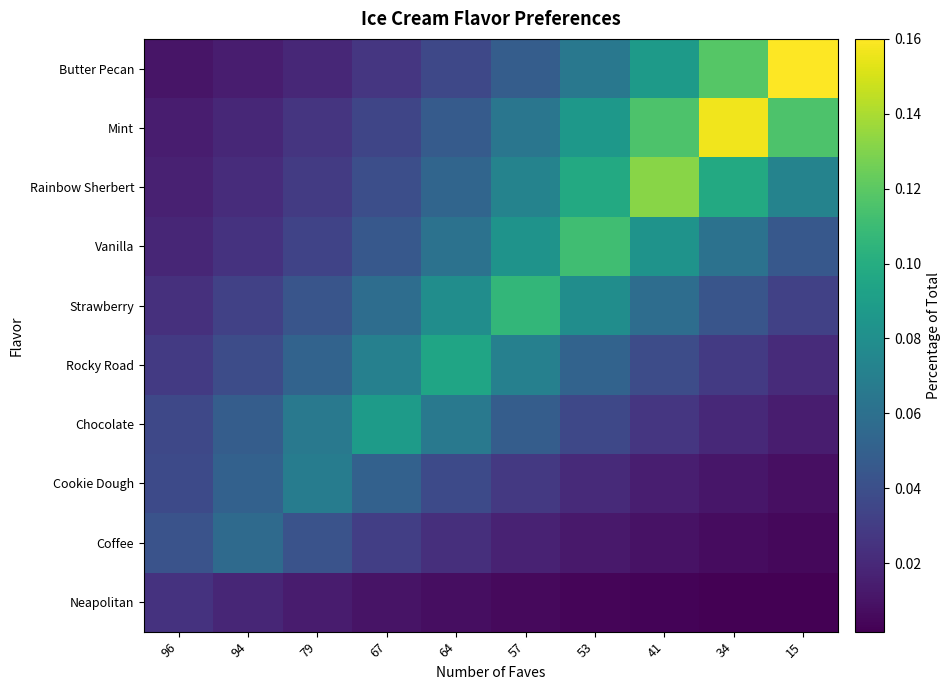

Count the number of data series in this chart.

10